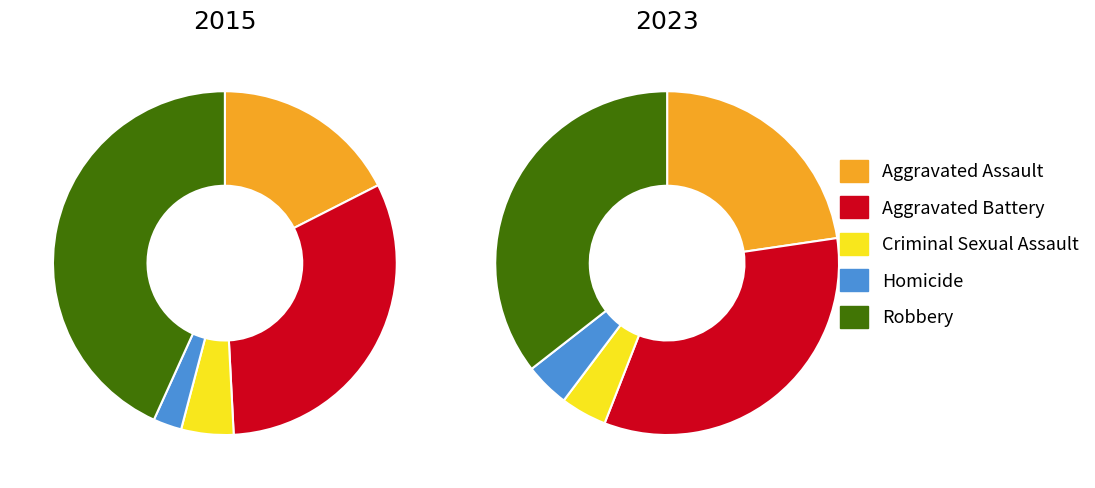

Which category has the smallest portion of the pie?

Homicide